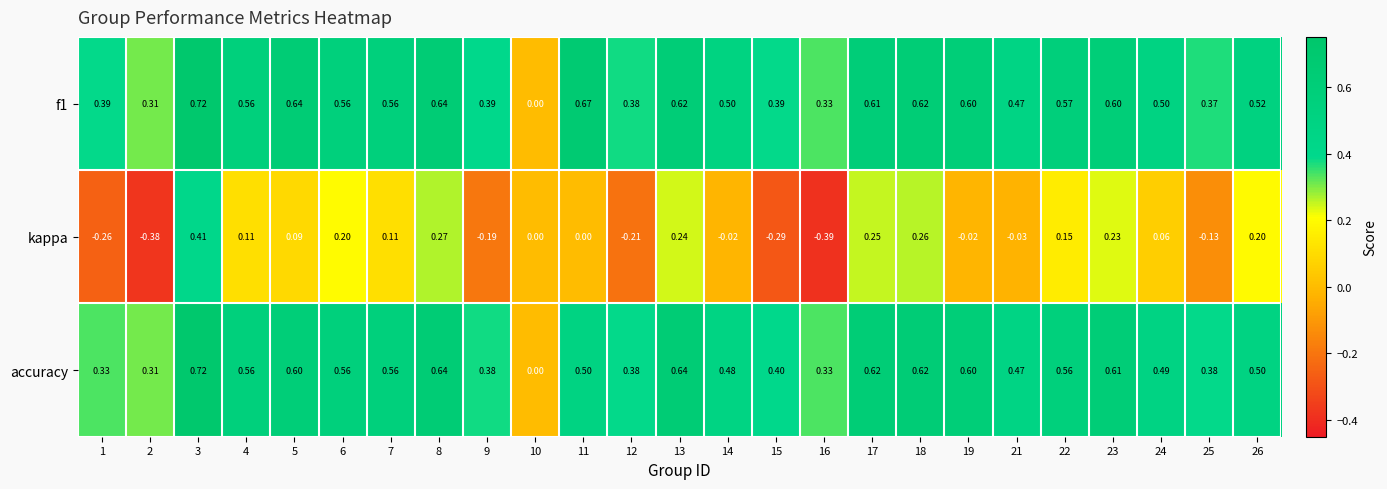

Is the value of f1 at 9 greater than the value of accuracy at 19?

No